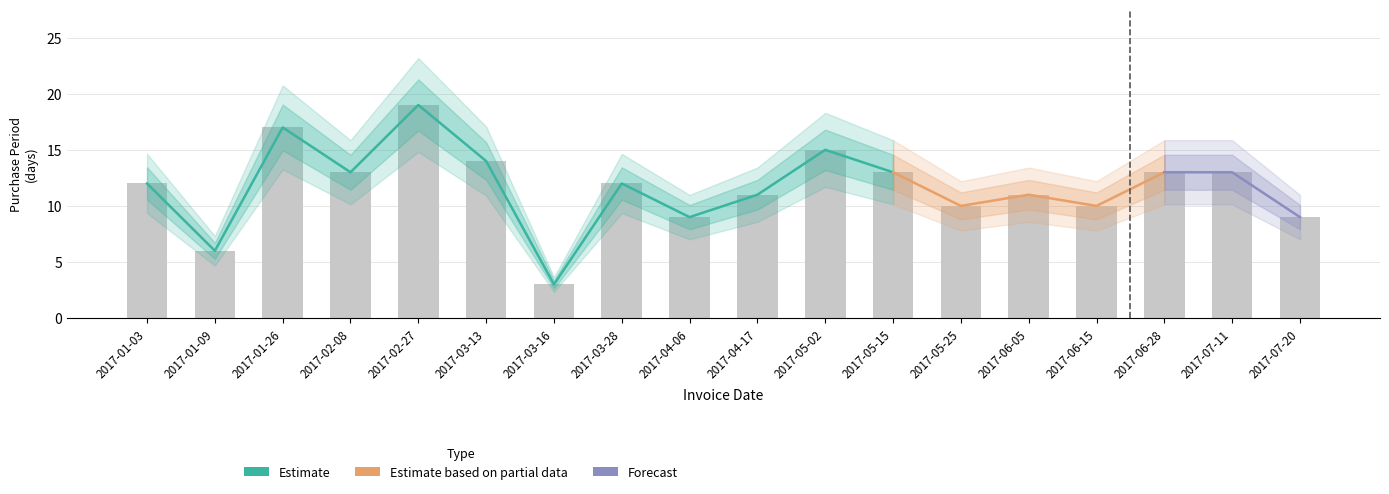

What is the difference between the maximum and minimum values?

16